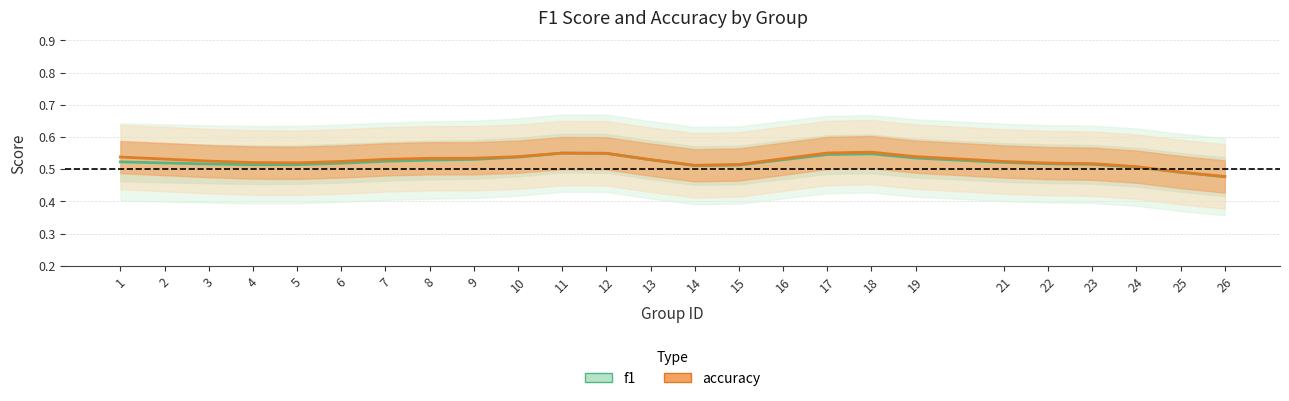

What are all the series names shown in the legend?

f1, accuracy